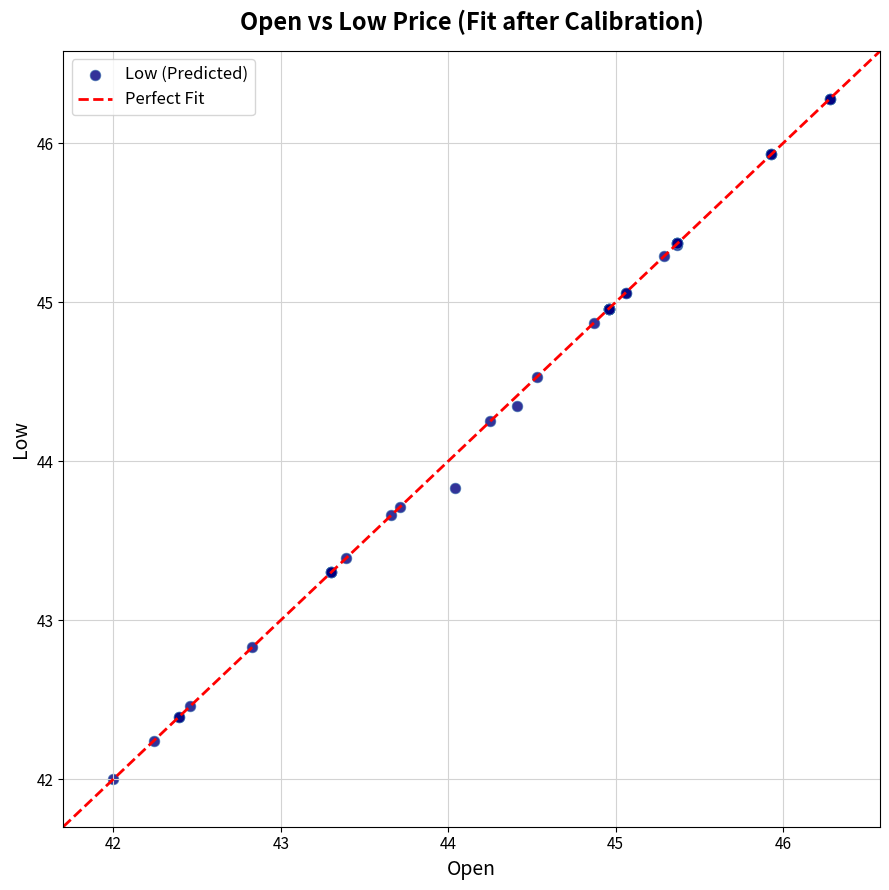

What Y value in the scatter plot is closest to 44?

43.8